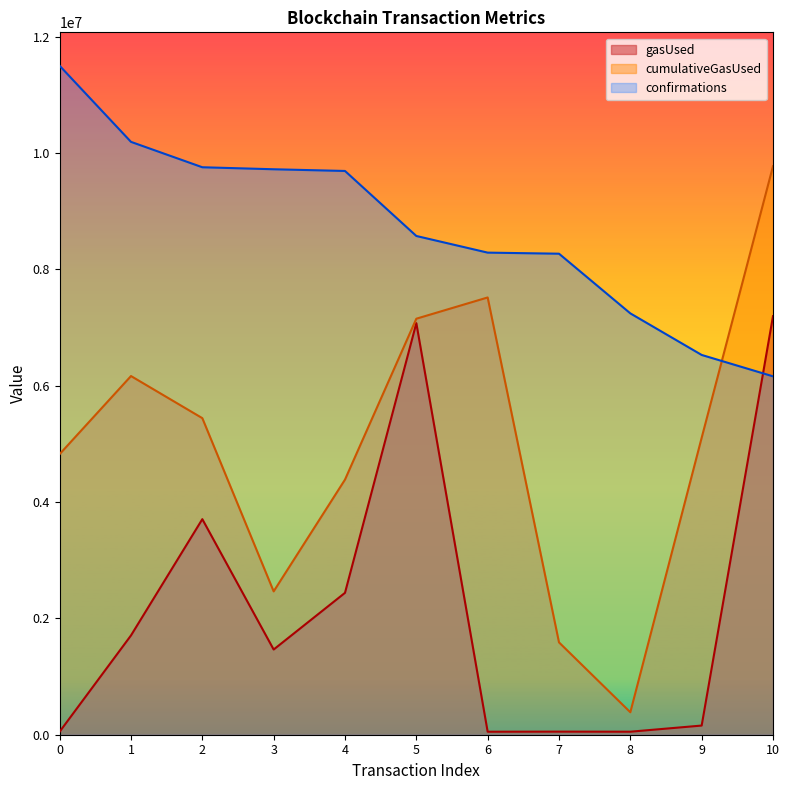

Reading right to left, list all the values displayed in this chart.

gasUsed: 7195071	157516	51759	53059	51456	7075225	2439127	1464606	3705545	1706885	52289
cumulativeGasUsed: 9773157	5105031	386029	1587419	7516629	7151423	4385265	2463994	5441899	6165738	4823826
confirmations: 6160842	6528484	7243149	8268946	8287435	8573567	9691196	9720455	9755010	10191370	11499307